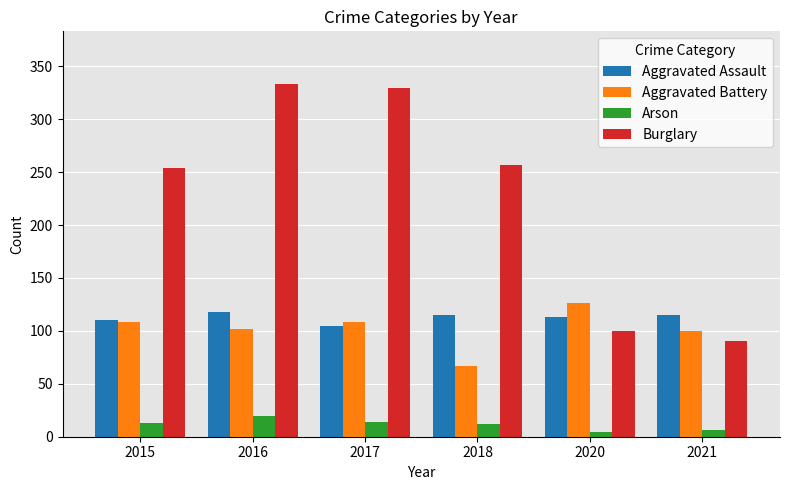

What is the difference between the maximum and second lowest values in the Aggravated Battery series?

26